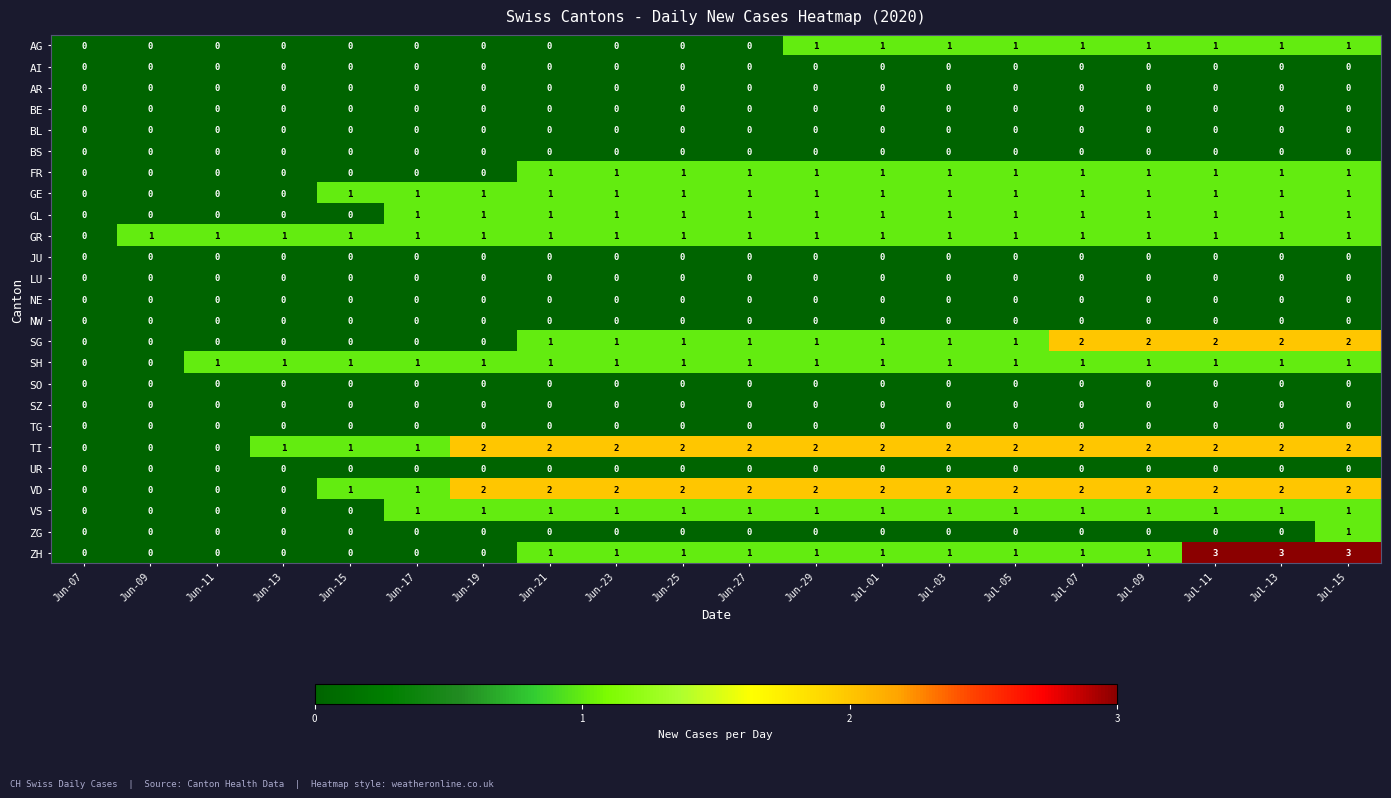

True or false: SG has a value of 1 at Jul-05.

True